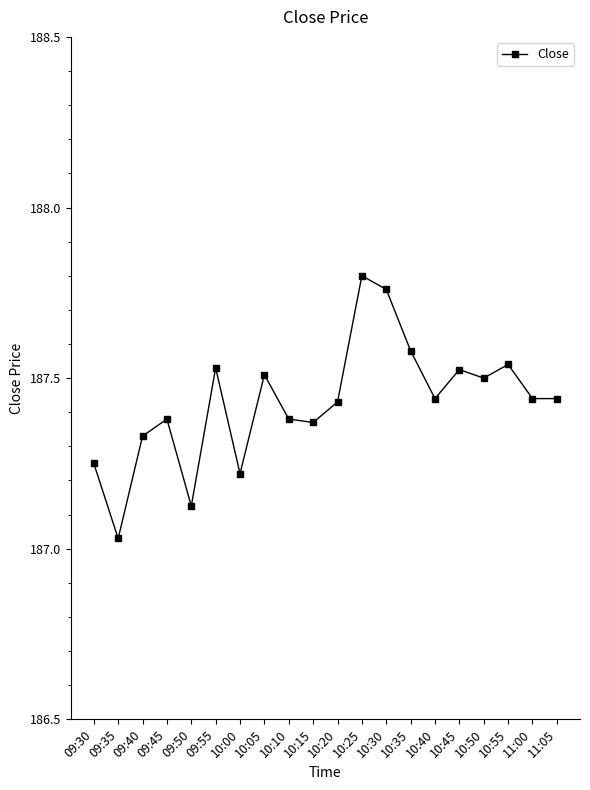

What value does the data have at 10:35?

187.6